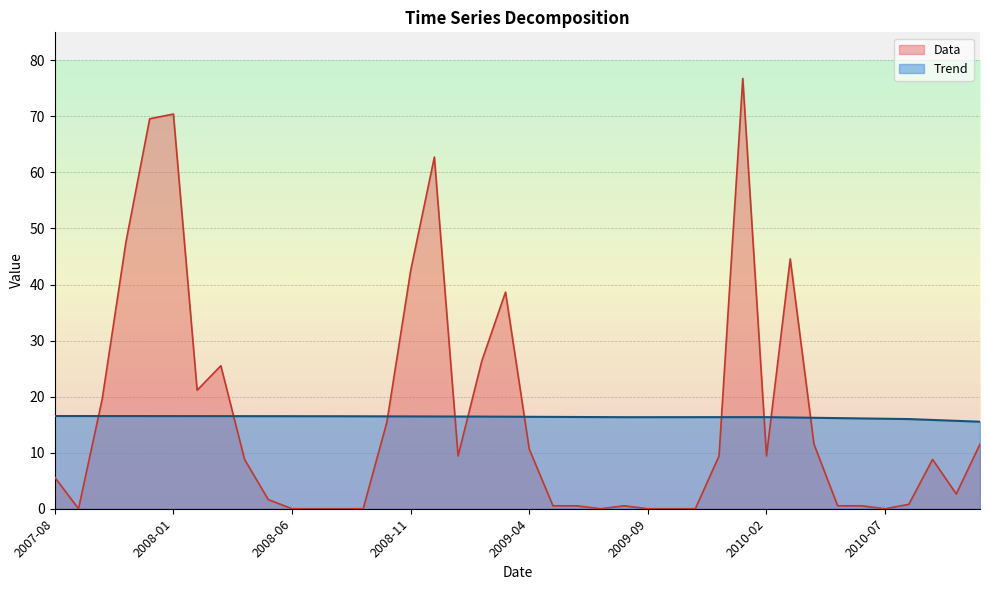

True or false: Trend has more than 0 points higher than both neighbors.

True